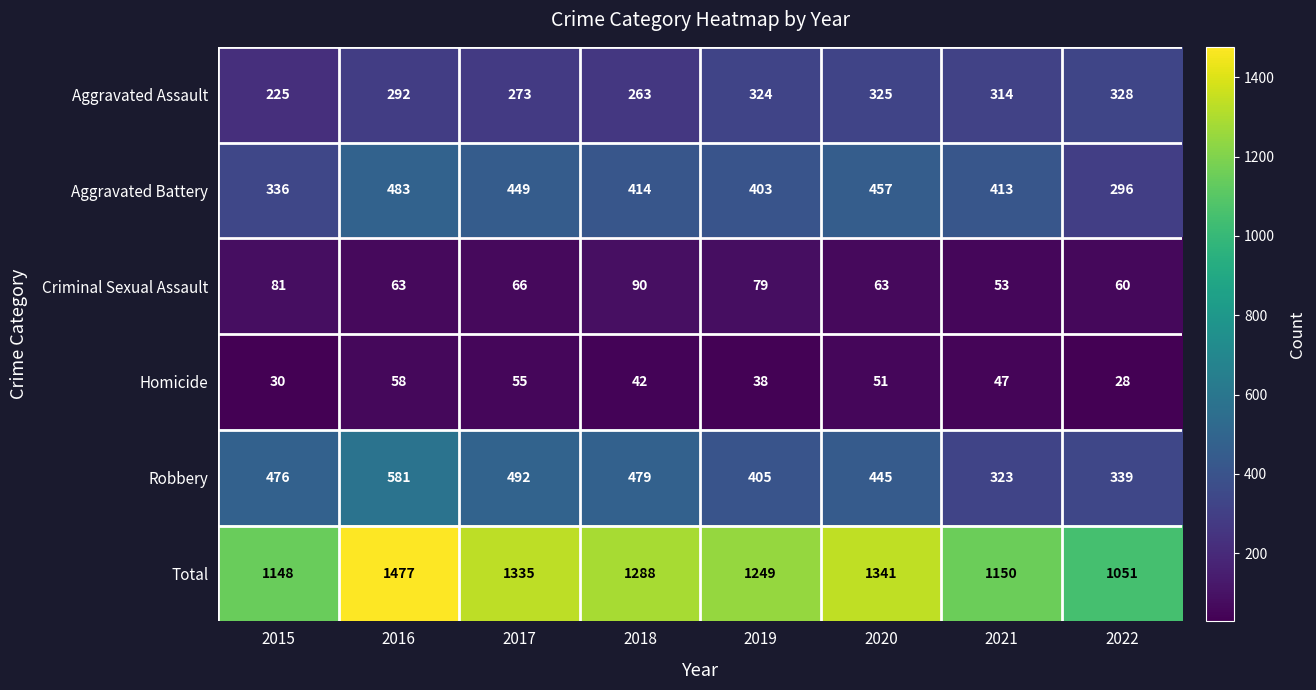

What is the total value across all series at 2019?

2498